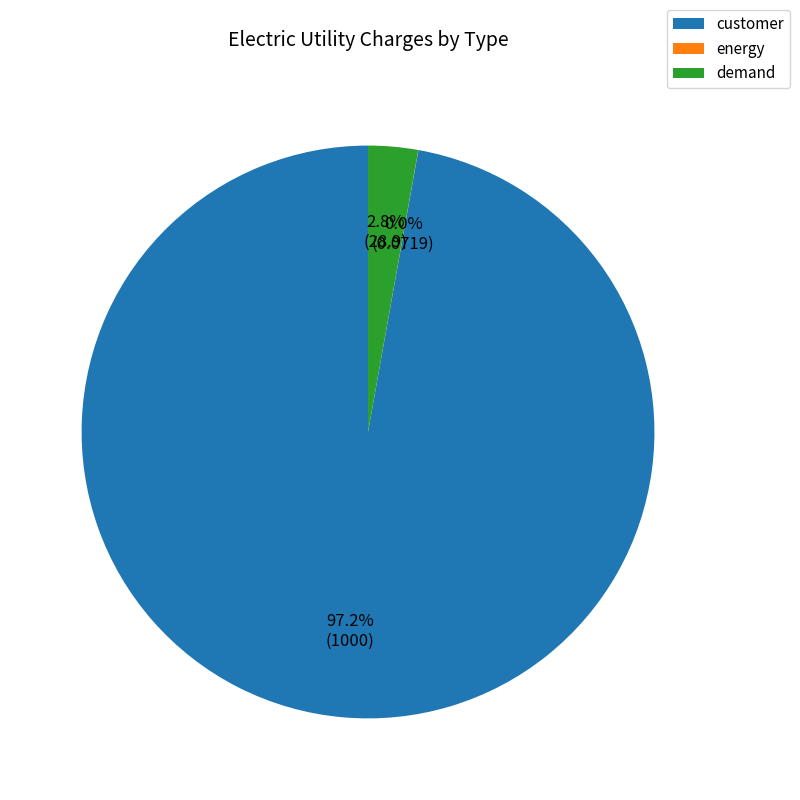

Between customer and demand, which is larger?

customer